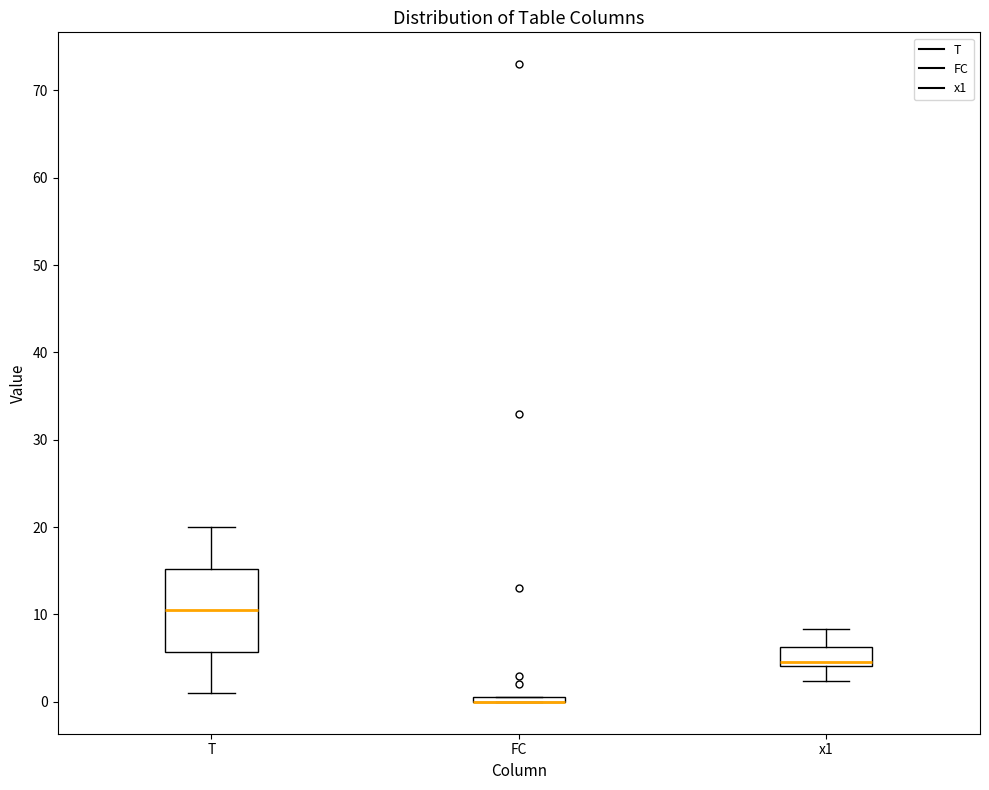

Where is the upper edge of the box for T on the y-axis? The values are not printed on the chart, so give them approximately, as read against the axis.

15